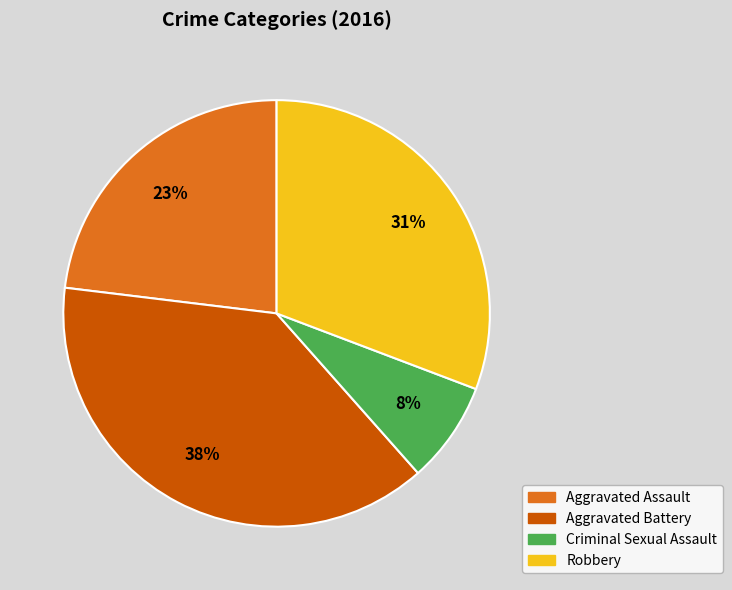

Is there any slice that represents more than half of the pie?

No